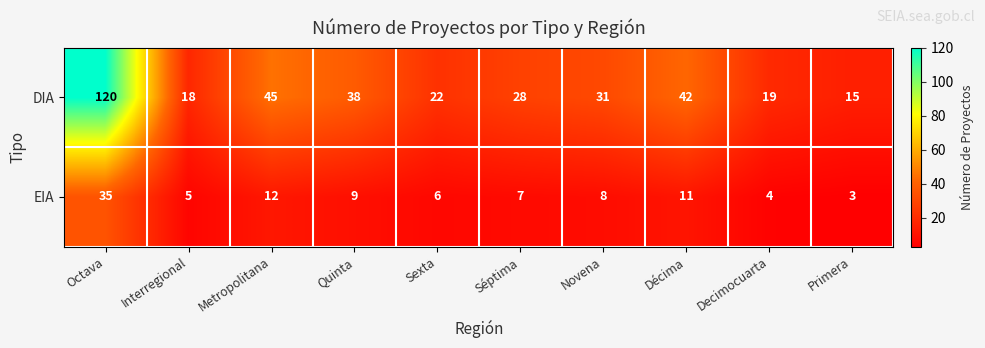

Reading left to right, extract all data points from this chart.

DIA: 120	18	45	38	22	28	31	42	19	15
EIA: 35	5	12	9	6	7	8	11	4	3